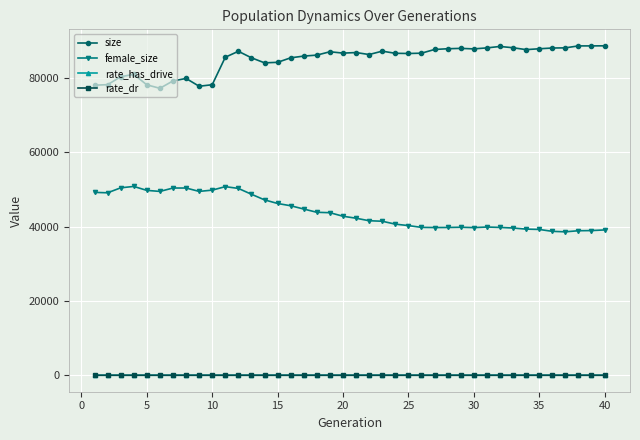

What is the value of the rate_dr point at the 25th from the left?

0.2